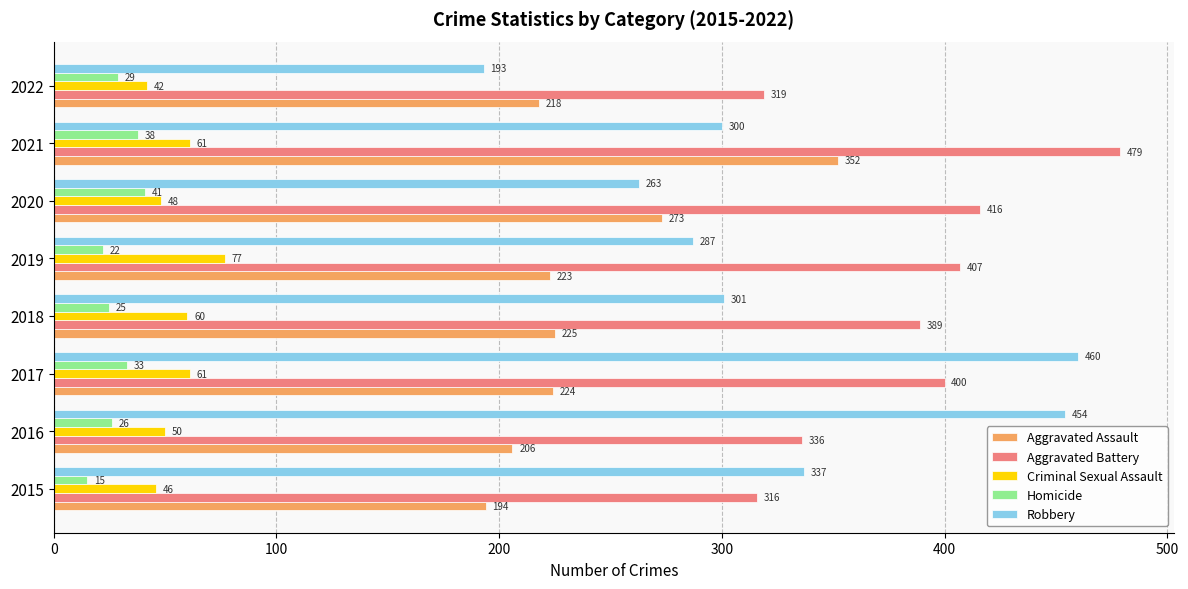

Which series has the largest range (max minus min)?

Robbery